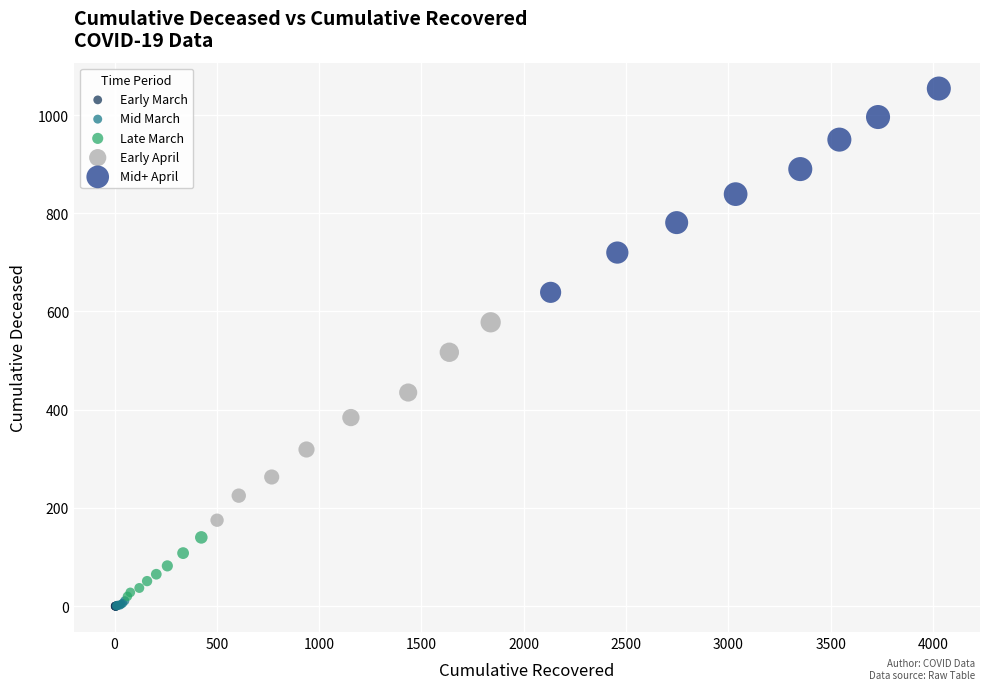

Which series reaches the maximum Y coordinate?

Mid+ April